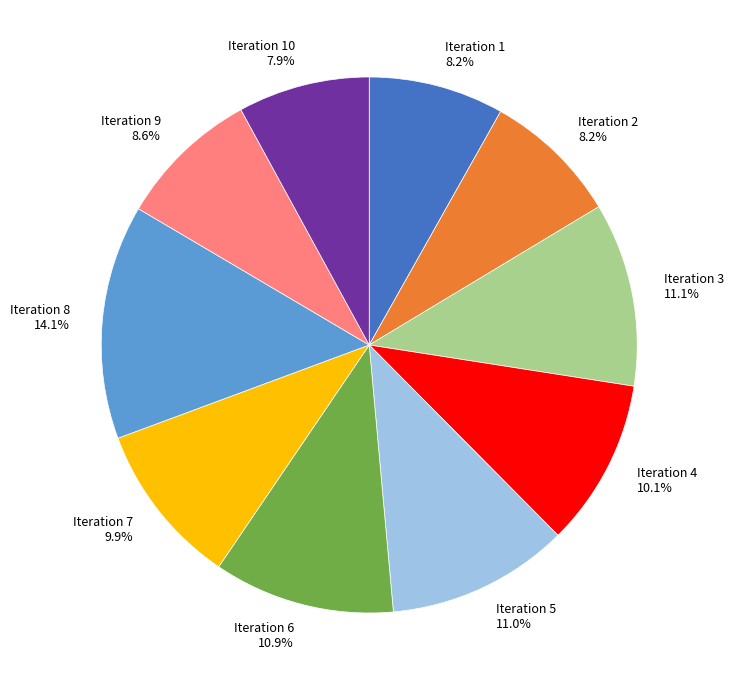

Which category has the biggest portion of the pie?

Iteration 8 14.1%